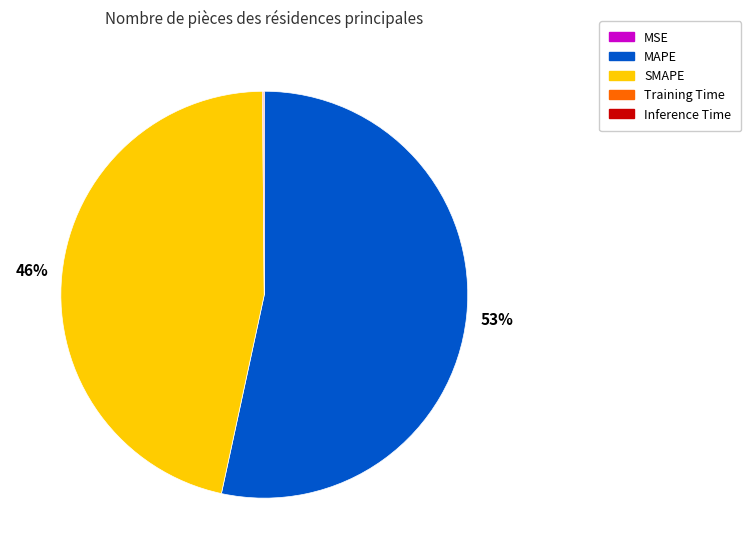

Which category has the biggest portion of the pie?

MAPE